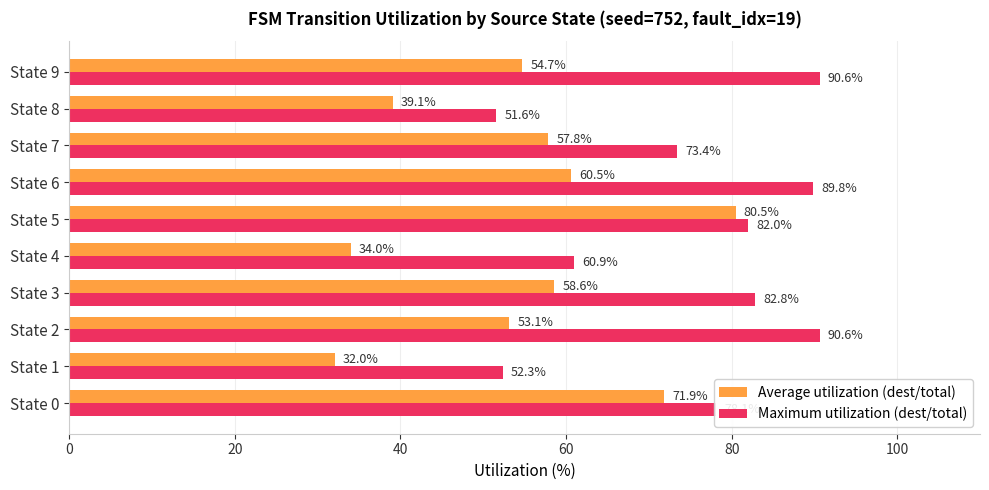

List the series in order of their peak value, lowest first.

Average utilization (dest/total), Maximum utilization (dest/total)